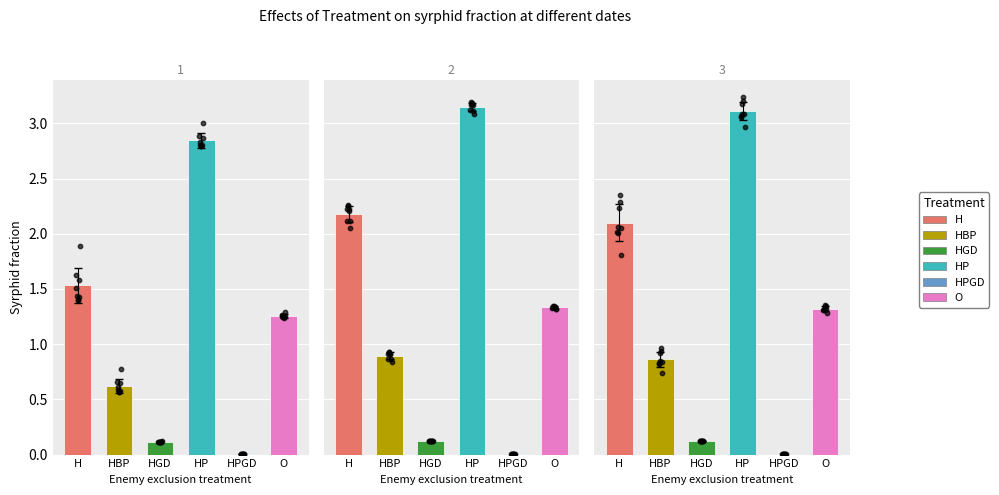

Which series reaches the maximum Y coordinate?

HP